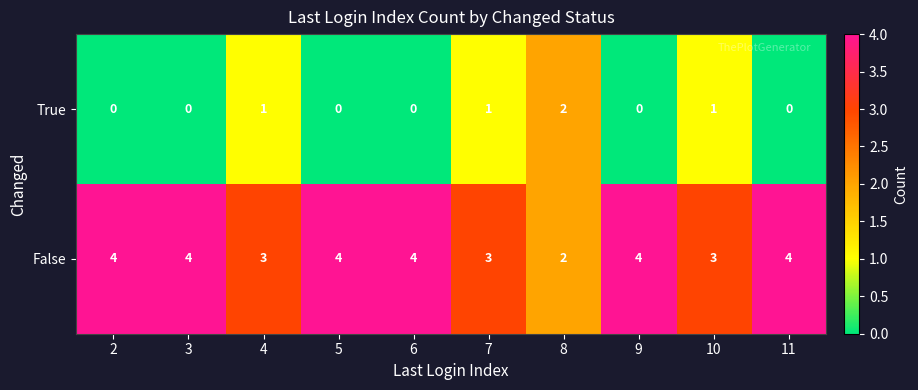

Is the value of True at 2 greater than the value of False at 11?

No